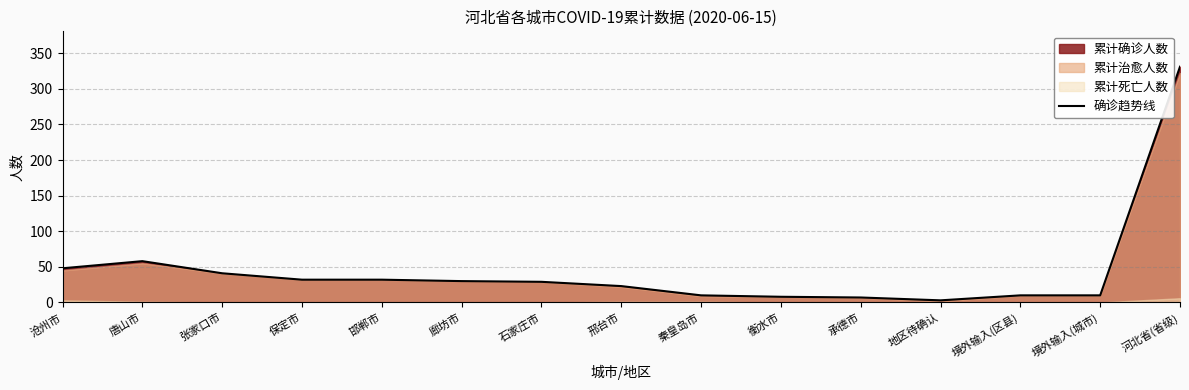

What is the sum of the values at 张家口市 and 河北省(省级)?

372